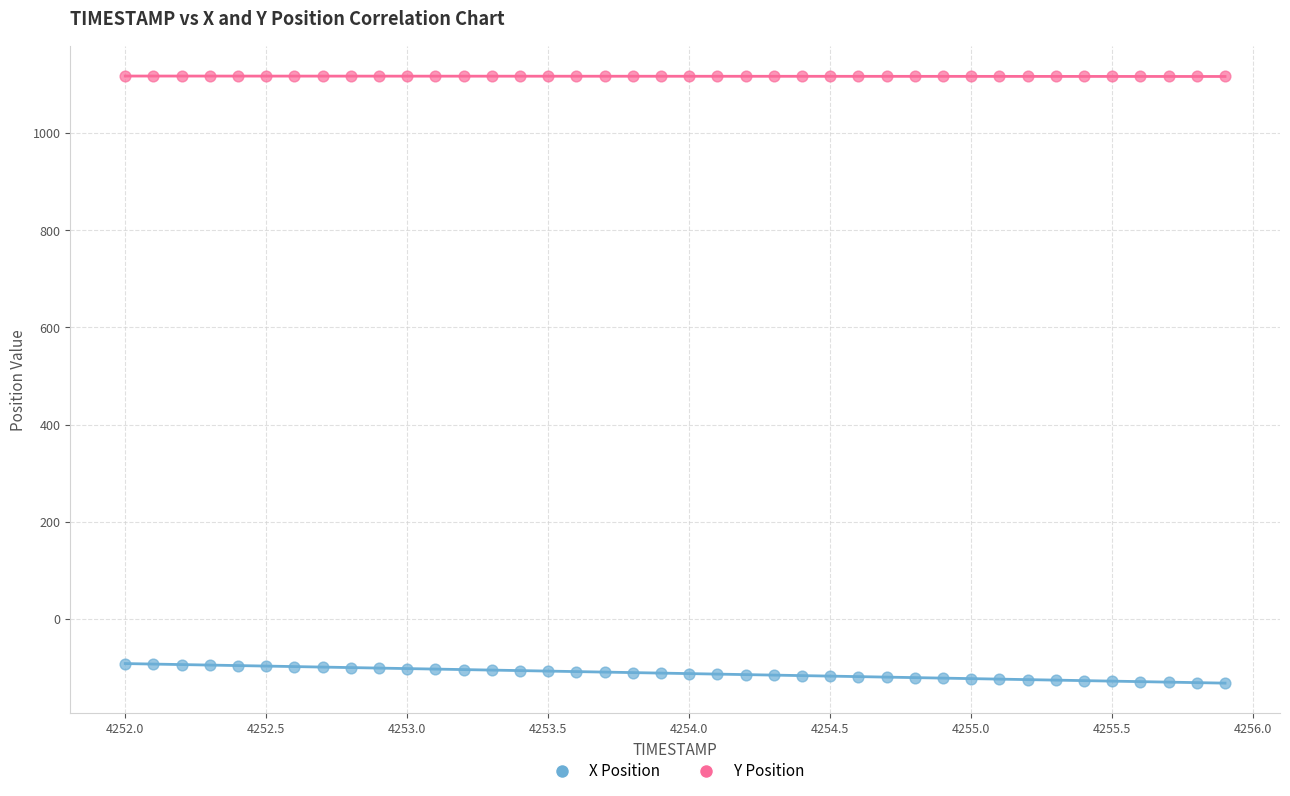

Across all data points, what is the range of Y values (max minus min)?

1249.6